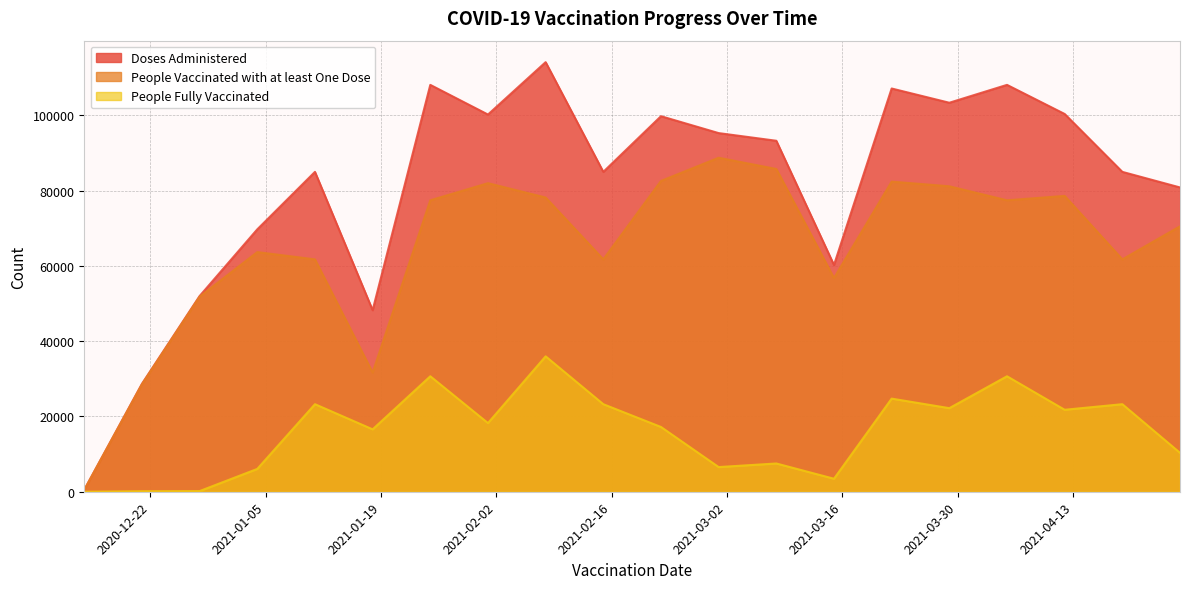

Is the value of Doses Administered at 2020-12-14 greater than the value of People Vaccinated with at least One Dose at 2020-12-28?

No